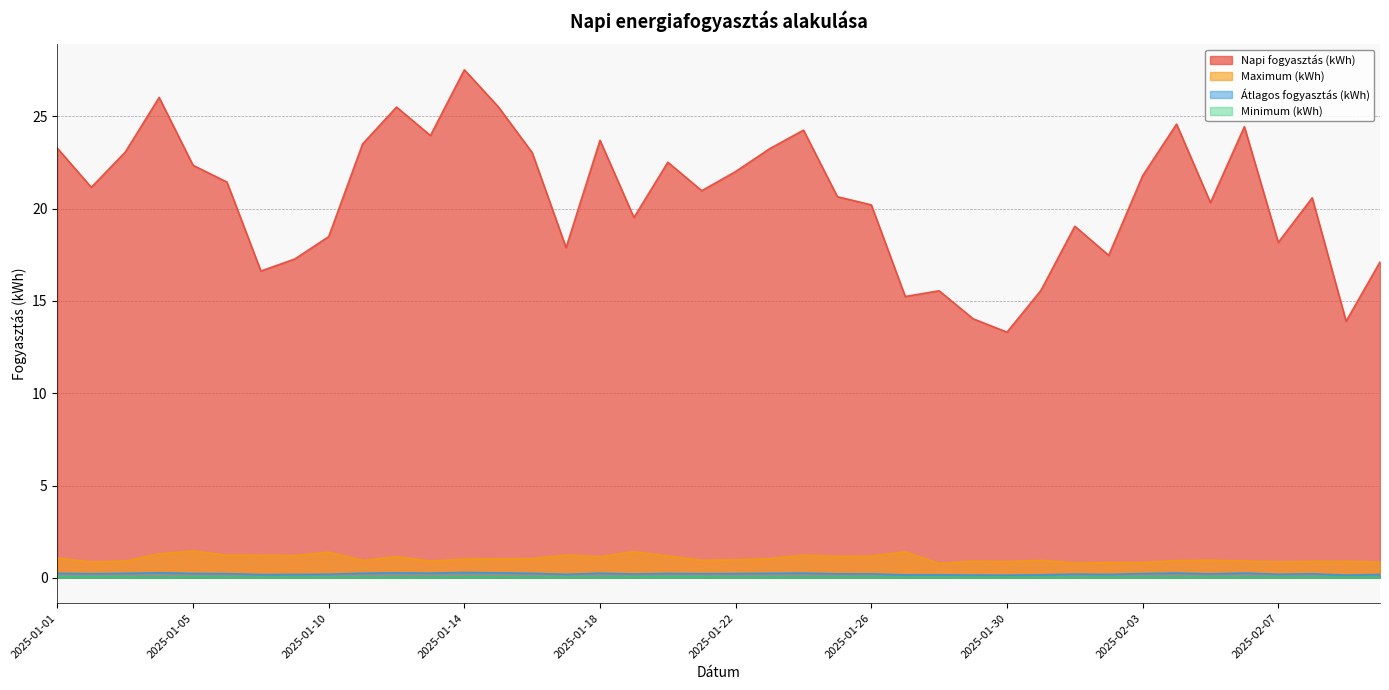

How many data points in Napi fogyasztás (kWh) are above 21?

20